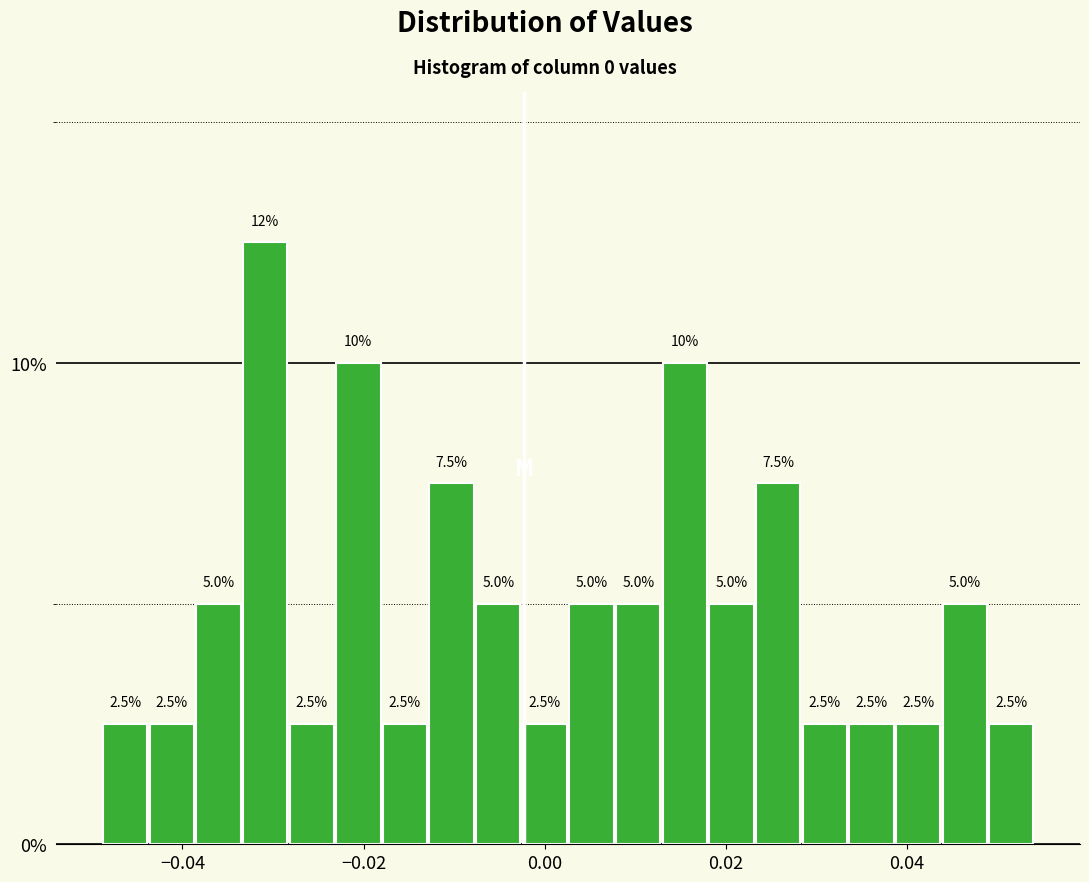

Around what value on the x-axis is the tallest bar? Give the approximate position of its centre, as read against the axis.

-0.030